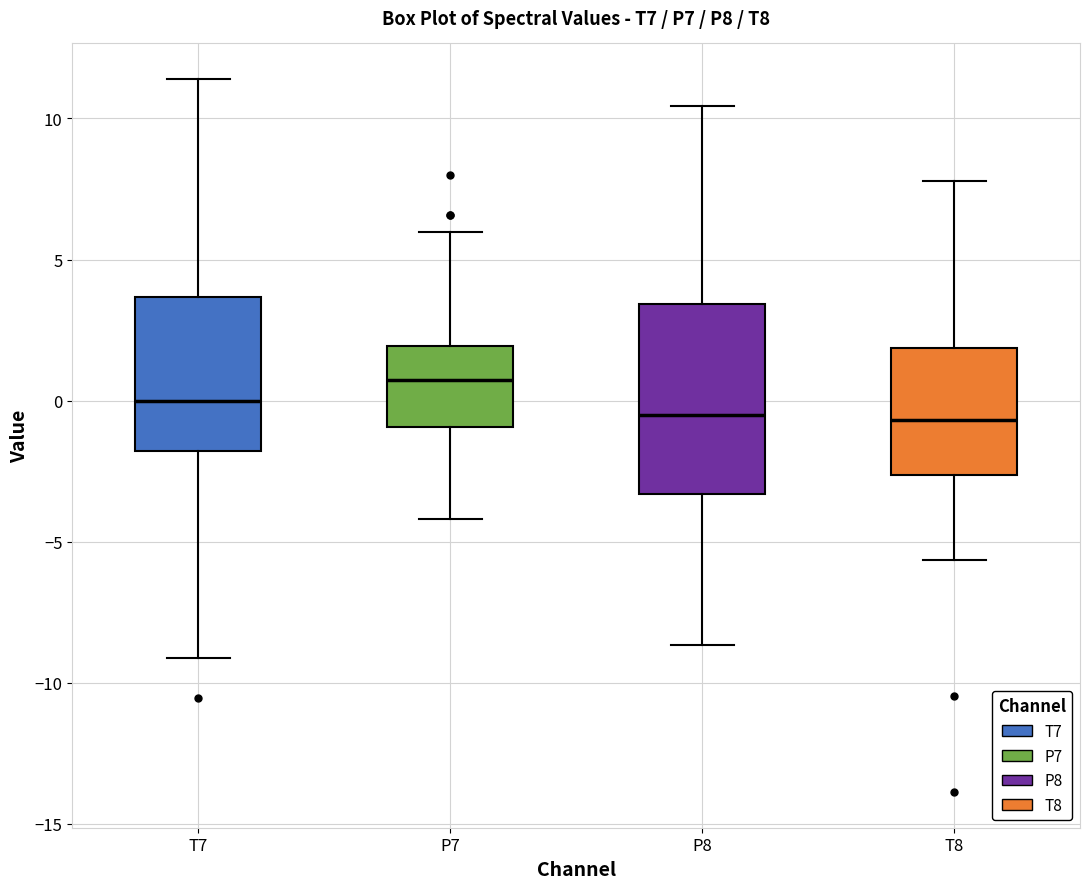

Reading left to right, transcribe this box plot: for each box, give where its median line is, the range the box spans, and where its two whiskers end, as read against the y-axis. The values are not printed on the chart, so give them approximately, as read against the axis.

T7: median 0.0, box -2.0 to 3.5, whiskers -9.0 to 11.5
P7: median 0.5, box -1.0 to 2.0, whiskers -4.0 to 6.0
P8: median -0.5, box -3.5 to 3.5, whiskers -8.5 to 10.5
T8: median -0.5, box -2.5 to 2.0, whiskers -5.5 to 8.0